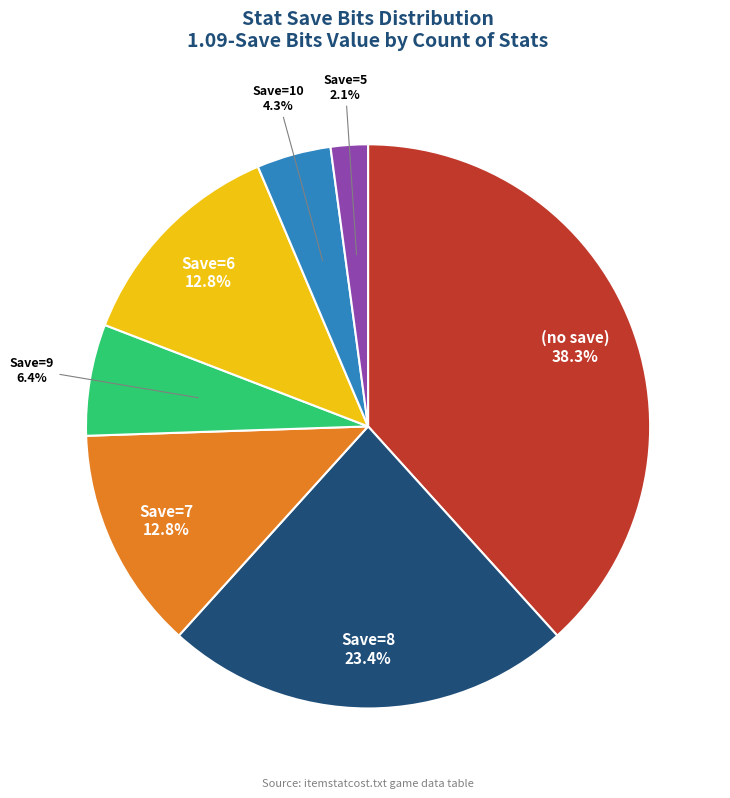

Does any single category account for the majority?

No